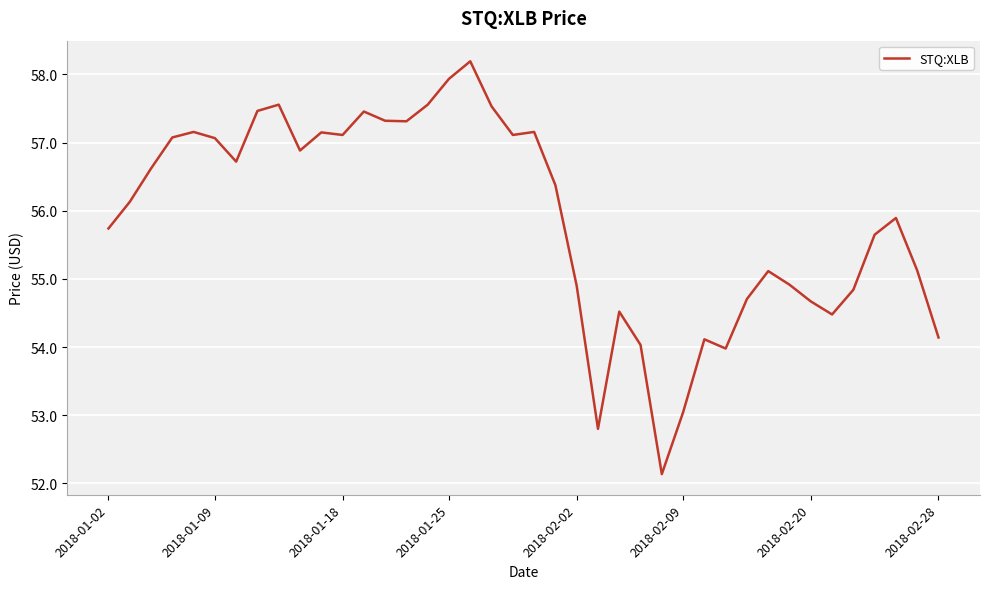

What is the minimum value shown in the chart?

52.1